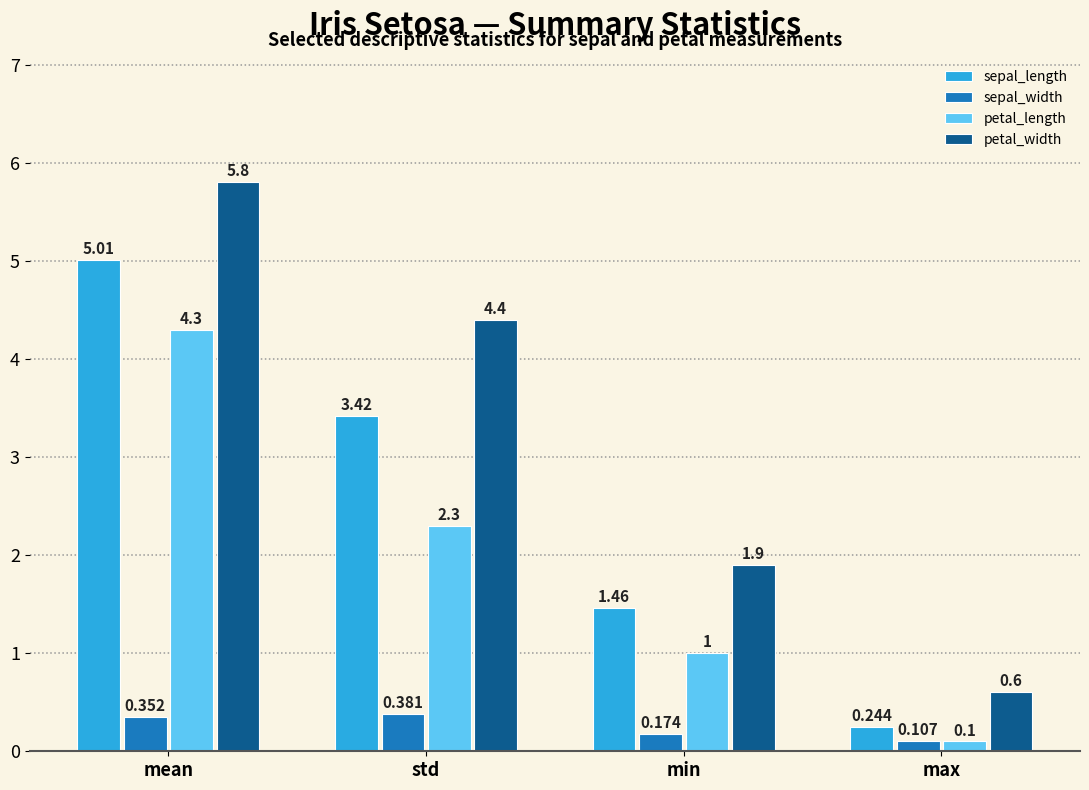

How many data points in sepal_length are less than 3?

2